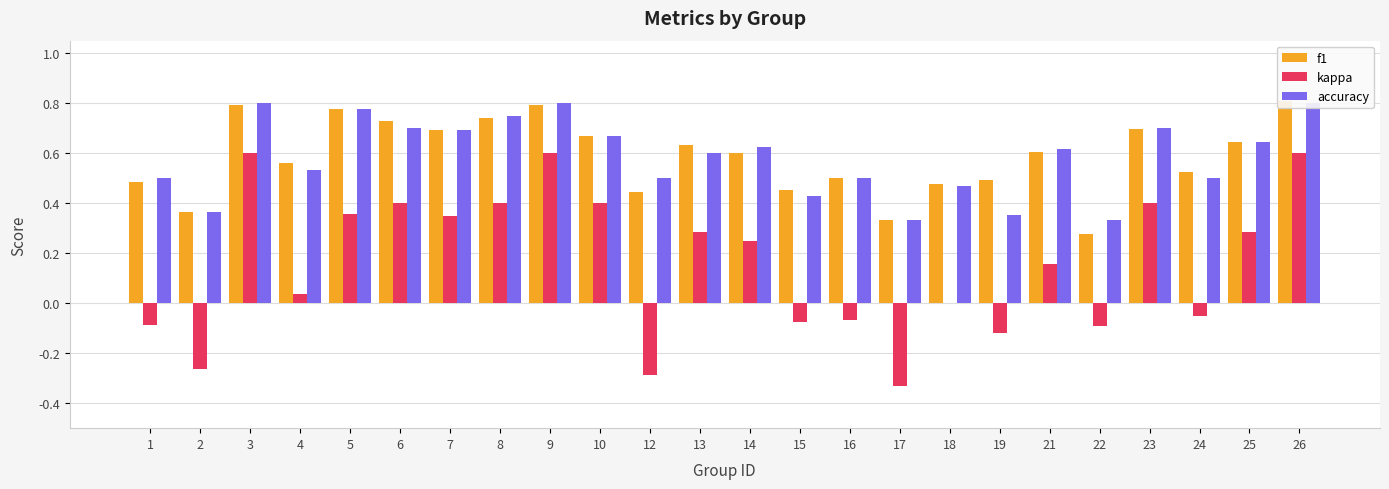

What is the value of the kappa bar at the 8th from the left?

0.4